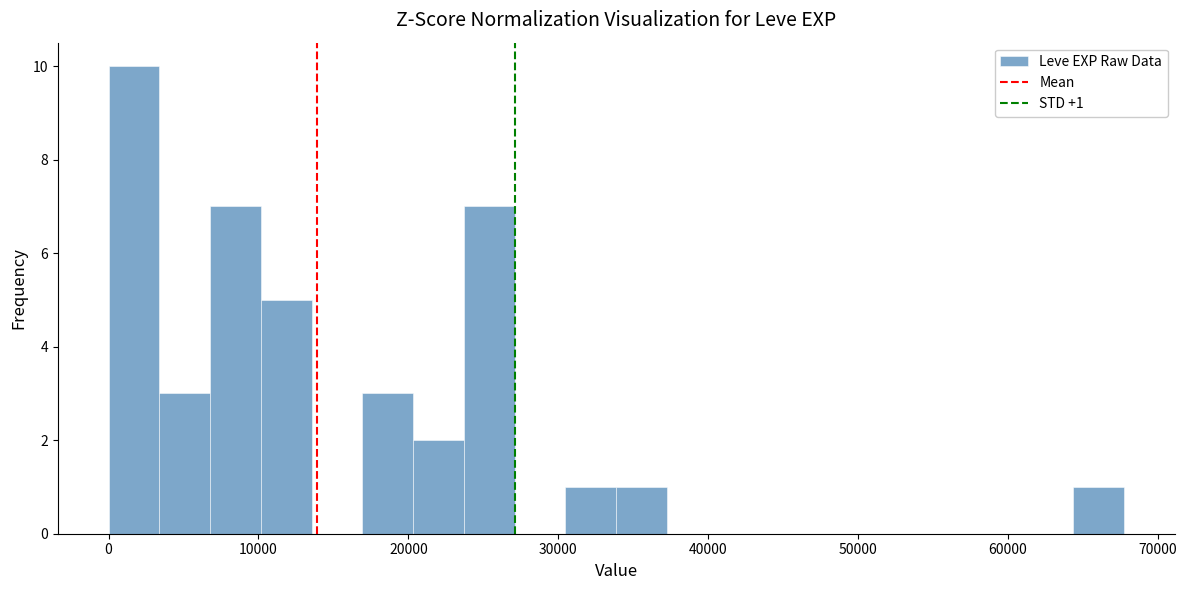

Read against the x-axis, roughly where is the centre of the tallest bar?

2000